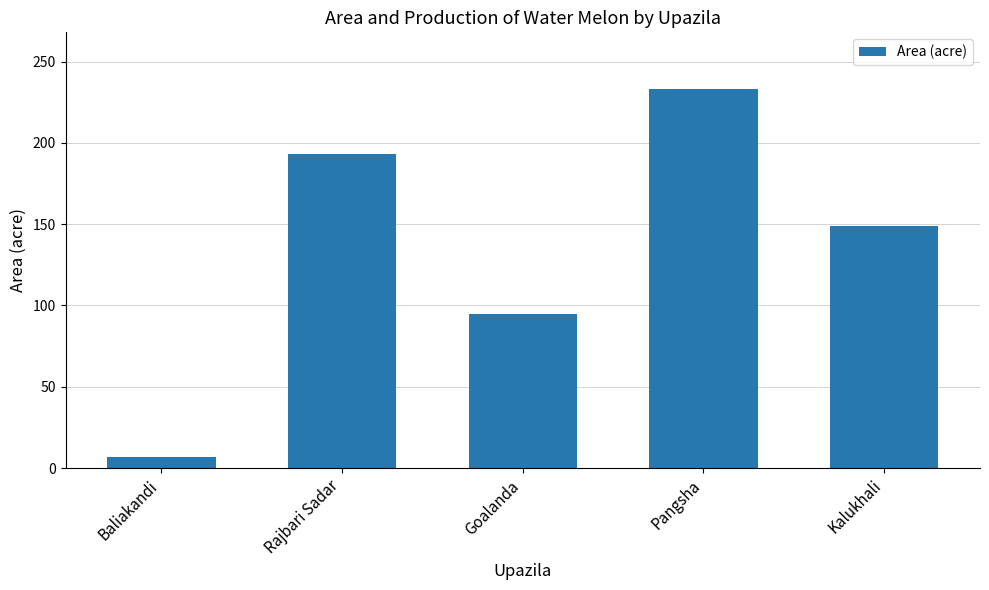

Are the bars grouped side by side (vs. stacked)?

No